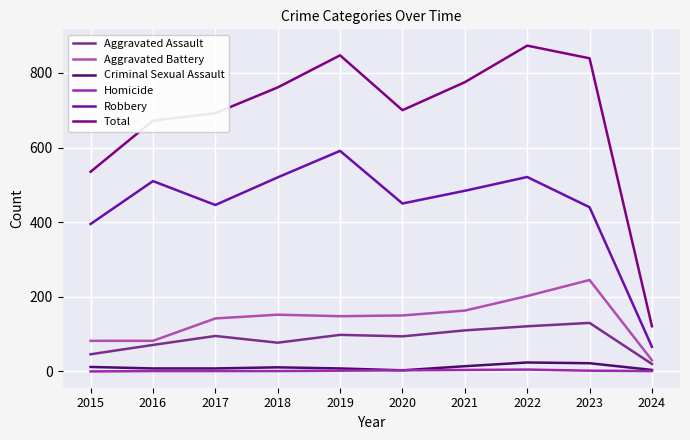

What are all the series names shown in the legend?

Aggravated Assault, Aggravated Battery, Criminal Sexual Assault, Homicide, Robbery, Total